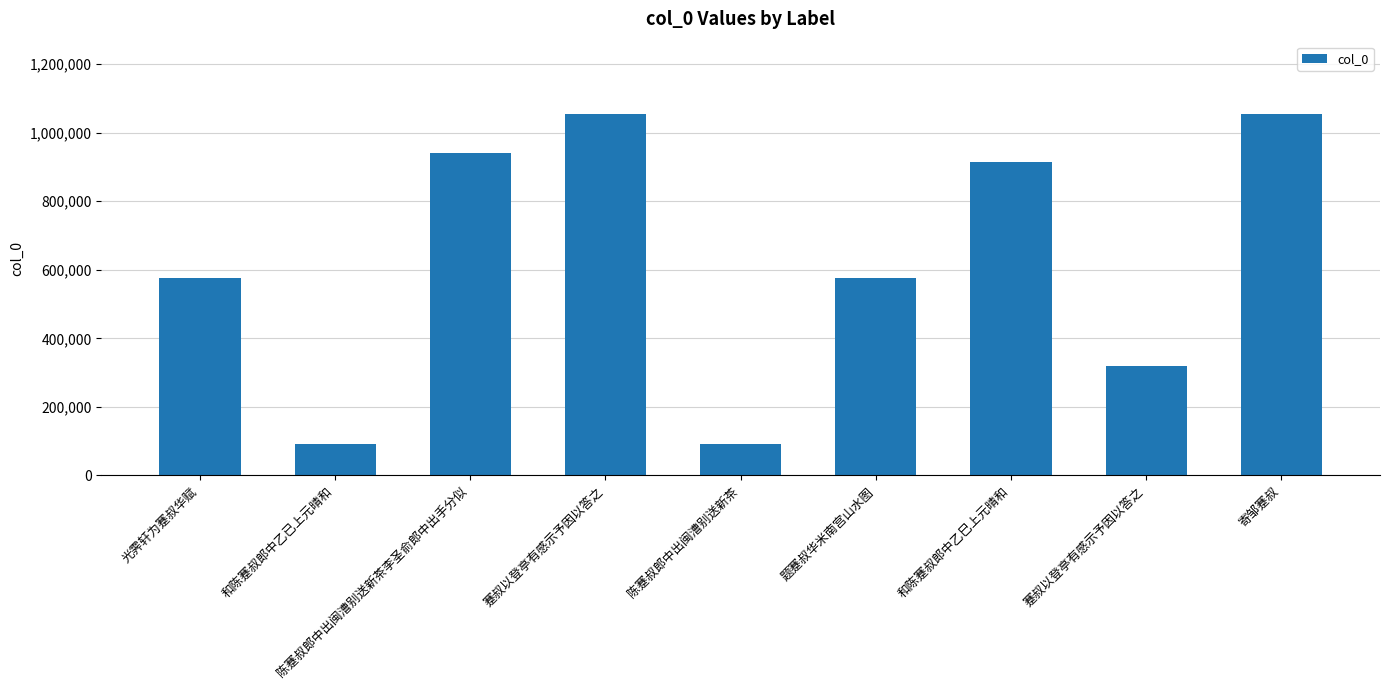

What is the smallest value displayed?

90467